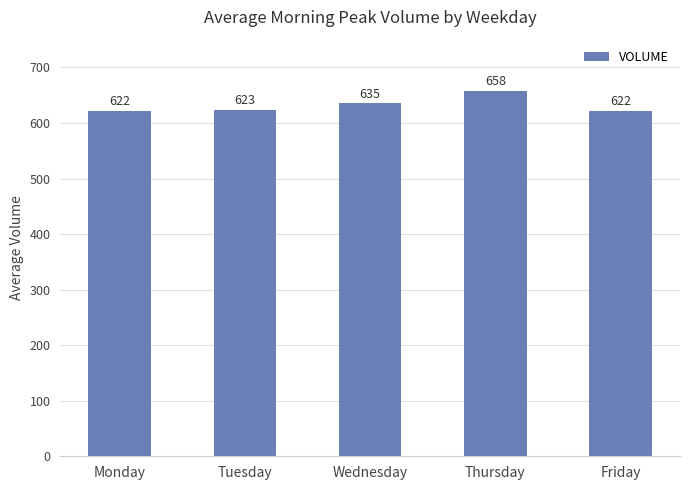

The value at Monday is 622.2. True or false?

True